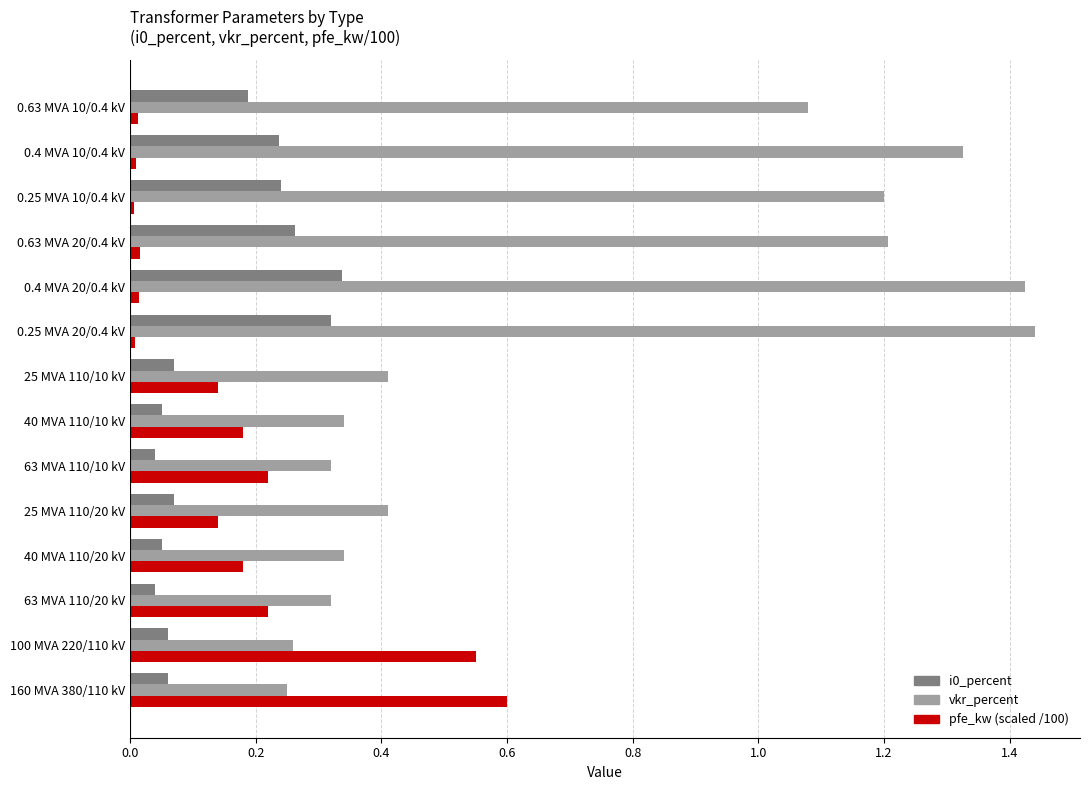

Which series has the largest range (max minus min)?

vkr_percent